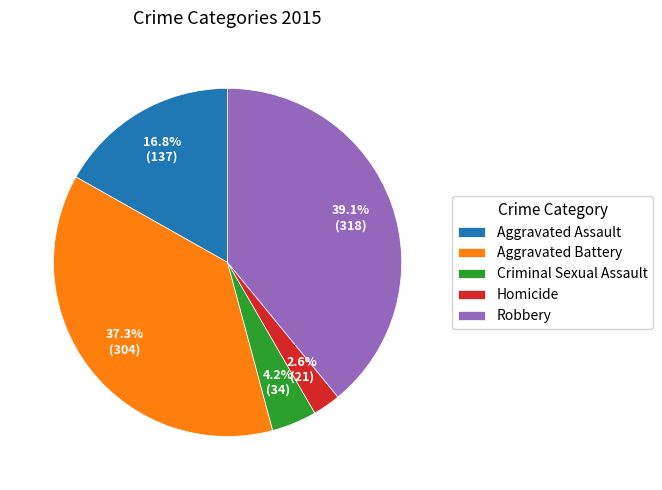

What percentage is the Aggravated Battery slice, to the nearest percent?

37%